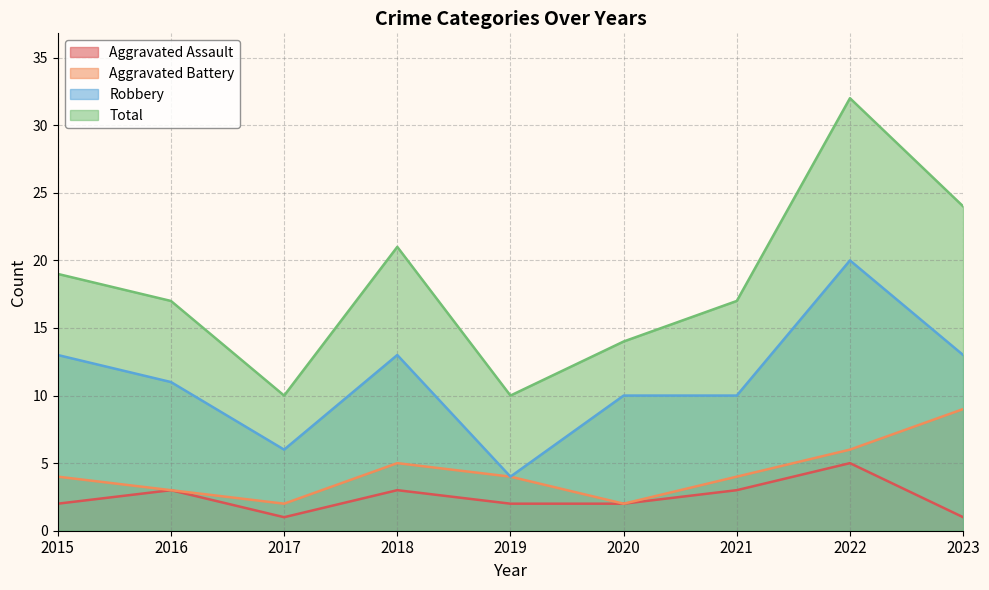

Reading left to right, transcribe all the data shown in this chart.

Aggravated Assault: 2015=2	2016=3	2017=1	2018=3	2019=2	2020=2	2021=3	2022=5	2023=1
Aggravated Battery: 2015=4	2016=3	2017=2	2018=5	2019=4	2020=2	2021=4	2022=6	2023=9
Robbery: 2015=13	2016=11	2017=6	2018=13	2019=4	2020=10	2021=10	2022=20	2023=13
Total: 2015=19	2016=17	2017=10	2018=21	2019=10	2020=14	2021=17	2022=32	2023=24